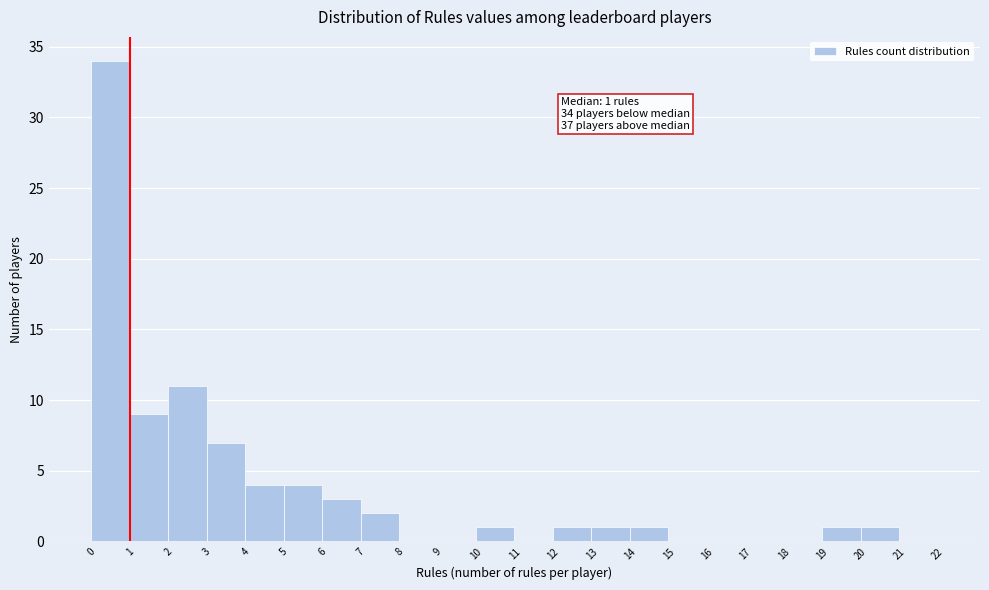

Over which range of the x-axis is the bar tallest?

0 to 1